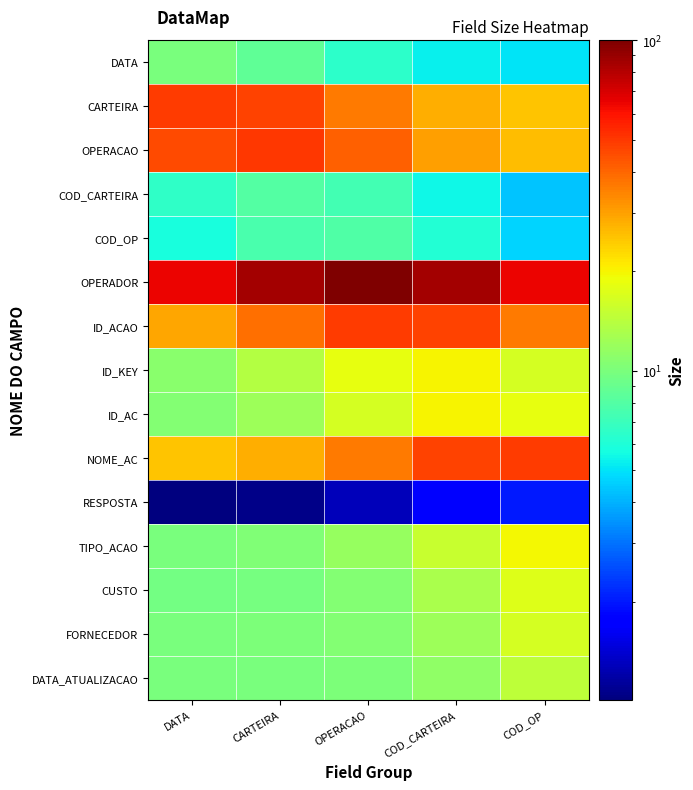

At OPERACAO, list the series in order from smallest to largest.

RESPOSTA, DATA, COD_CARTEIRA, COD_OP, DATA_ATUALIZACAO, FORNECEDOR, CUSTO, TIPO_ACAO, ID_AC, ID_KEY, CARTEIRA, NOME_AC, OPERACAO, ID_ACAO, OPERADOR